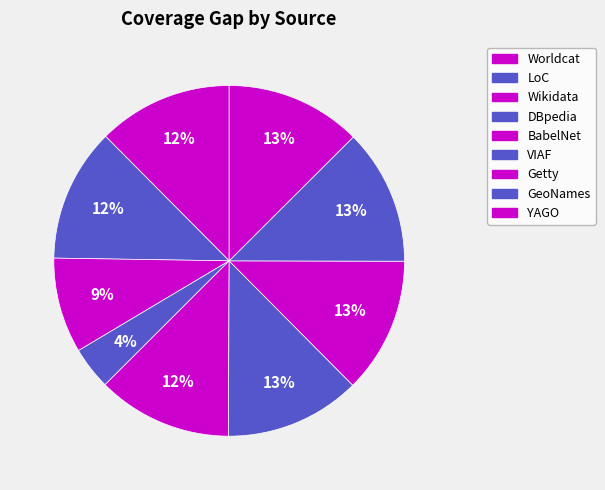

How many segments does this pie chart have?

9